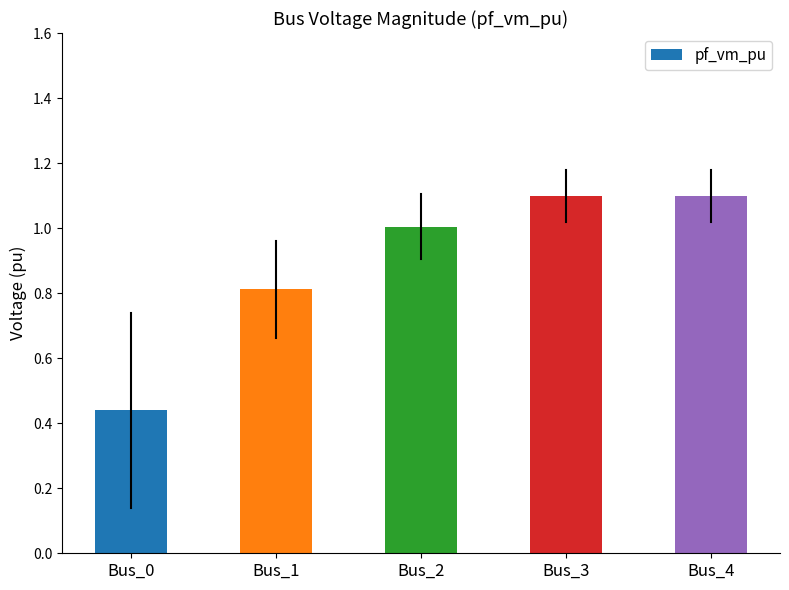

What is the value of the 4th bar from the left?

1.1